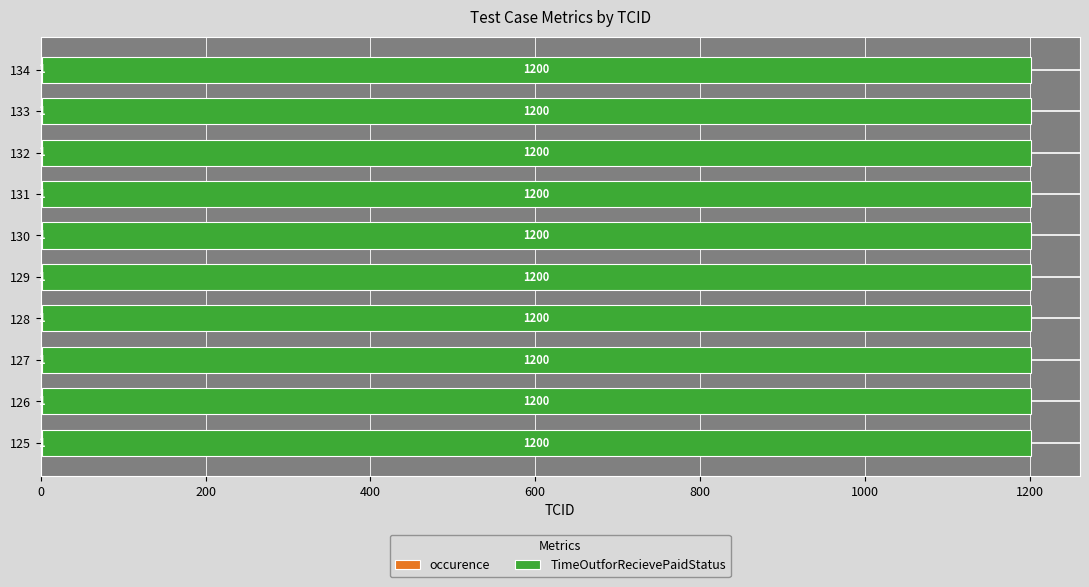

What is the total value across all series at 131?

1201